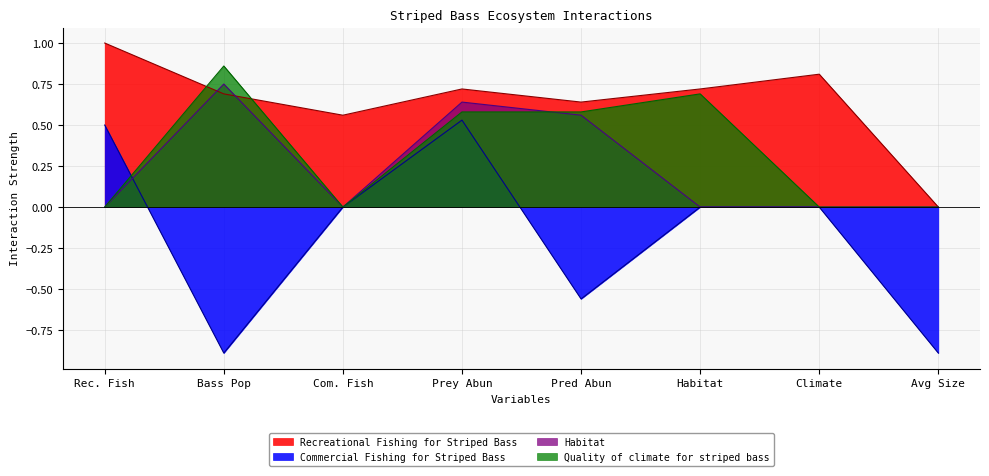

Reading left to right, transcribe all the data shown in this chart.

Recreational Fishing for Striped Bass: Recreational Fishing for Striped Bass=1.0	Striped Bass Population=0.7	Commercial Fishing for Striped Bass=0.6	Prey Abundance=0.7	Predator Abundance=0.6	Habitat=0.7	Quality of climate for striped bass=0.8	Average Size of Striped Bass=0.0
Commercial Fishing for Striped Bass: Recreational Fishing for Striped Bass=0.5	Striped Bass Population=-0.9	Commercial Fishing for Striped Bass=0.0	Prey Abundance=0.5	Predator Abundance=-0.6	Habitat=0.0	Quality of climate for striped bass=0.0	Average Size of Striped Bass=-0.9
Habitat: Recreational Fishing for Striped Bass=0.0	Striped Bass Population=0.8	Commercial Fishing for Striped Bass=0.0	Prey Abundance=0.6	Predator Abundance=0.6	Habitat=0.0	Quality of climate for striped bass=0.0	Average Size of Striped Bass=0.0
Quality of climate for striped bass: Recreational Fishing for Striped Bass=0.0	Striped Bass Population=0.9	Commercial Fishing for Striped Bass=0.0	Prey Abundance=0.6	Predator Abundance=0.6	Habitat=0.7	Quality of climate for striped bass=0.0	Average Size of Striped Bass=0.0